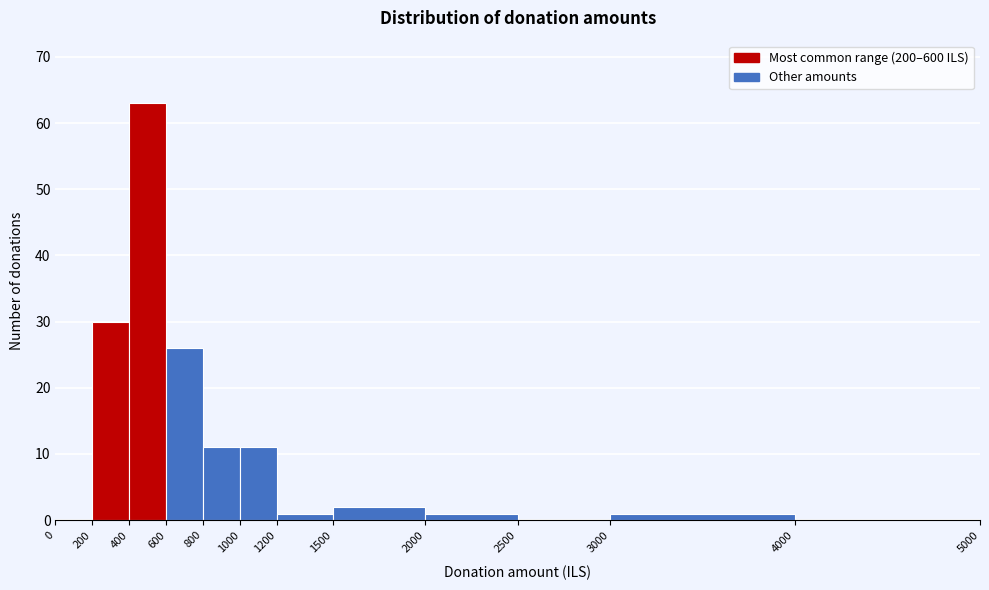

Over which range of the x-axis is the bar tallest?

400 to 600